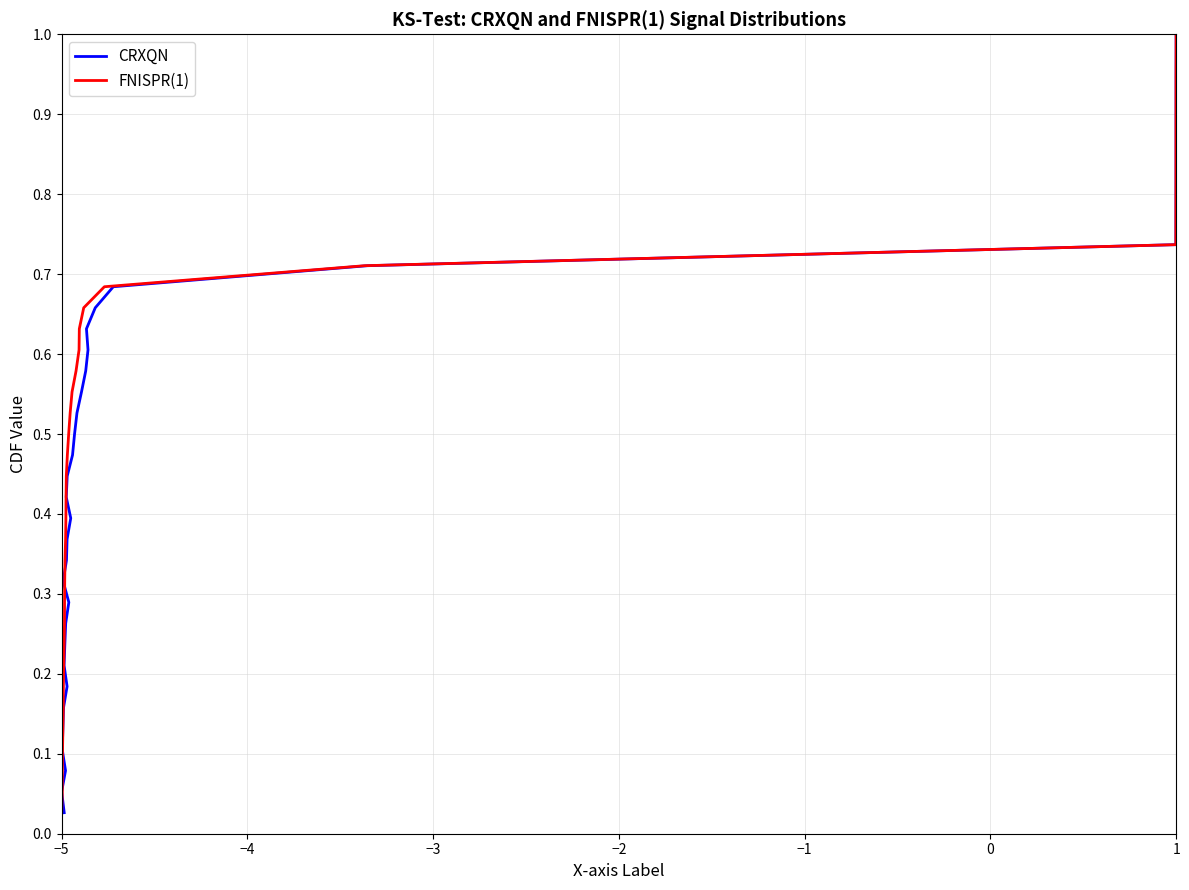

Reading left to right, transcribe all the data shown in this chart.

CRXQN: 0.0	0.1	0.1	0.1	0.1	0.2	0.2	0.2	0.2	0.3	0.3	0.3	0.3	0.4	0.4	0.4	0.4	0.5	0.5	0.5	0.6	0.6	0.6	0.6	0.7	0.7	0.7	0.7	0.8	0.8	0.8	0.8	0.9	0.9	0.9	0.9	1.0	1.0
FNISPR(1): 0.0	0.1	0.1	0.1	0.1	0.2	0.2	0.2	0.2	0.3	0.3	0.3	0.3	0.4	0.4	0.4	0.4	0.5	0.5	0.5	0.6	0.6	0.6	0.6	0.7	0.7	0.7	0.7	0.8	0.8	0.8	0.8	0.9	0.9	0.9	0.9	1.0	1.0